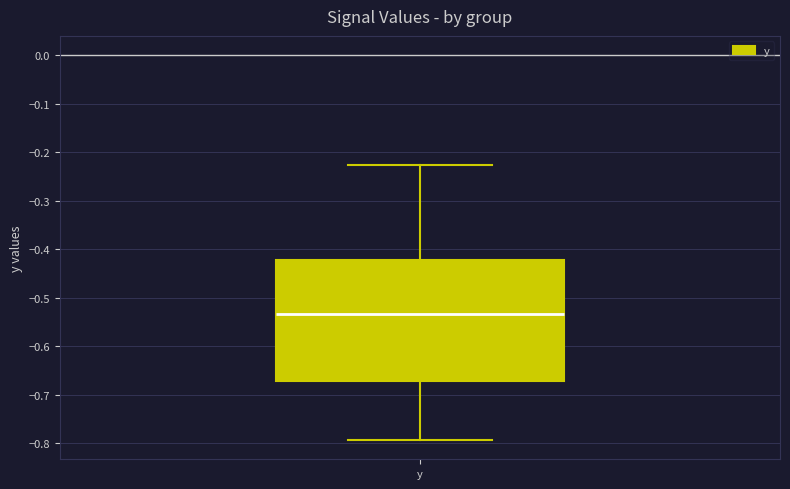

Read this box plot against the y-axis: the position of the median line, the range covered by the box, and the ends of both whiskers. The values are not printed on the chart, so give them approximately, as read against the axis.

median -0.53, box -0.67 to -0.42, whiskers -0.79 to -0.23